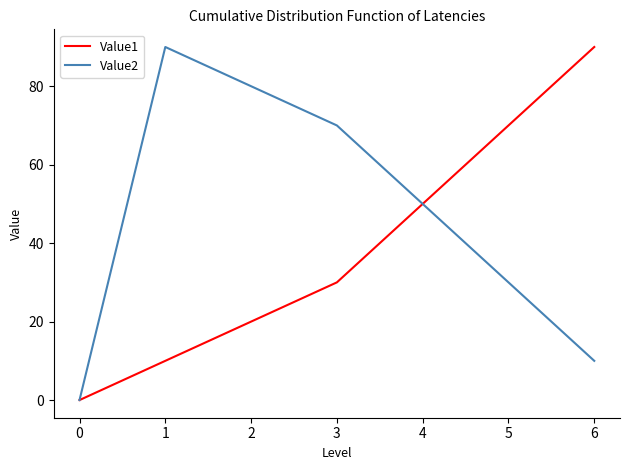

List the labels in order of Value2 value, smallest first.

0, 6, 5, 4, 3, 2, 1